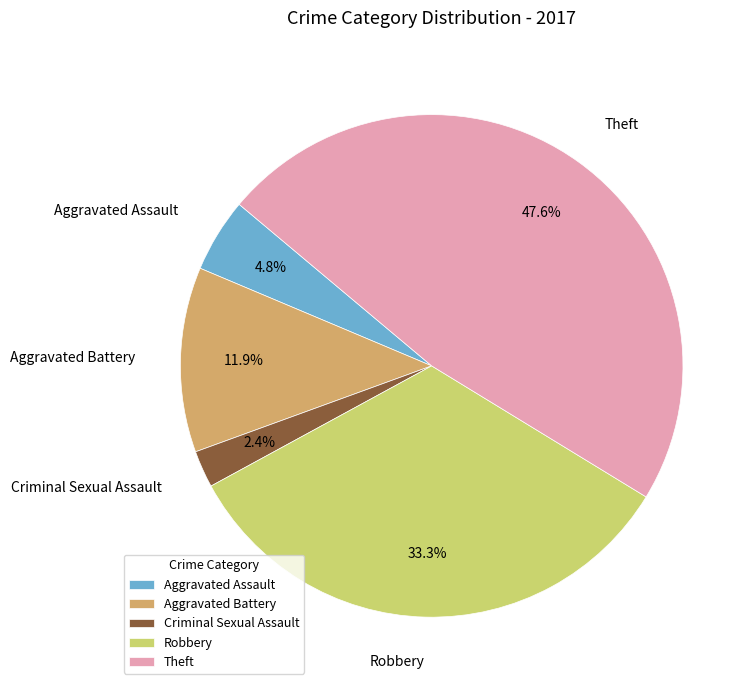

What is the ratio of the value at Criminal Sexual Assault to the value at Aggravated Battery?

0.2